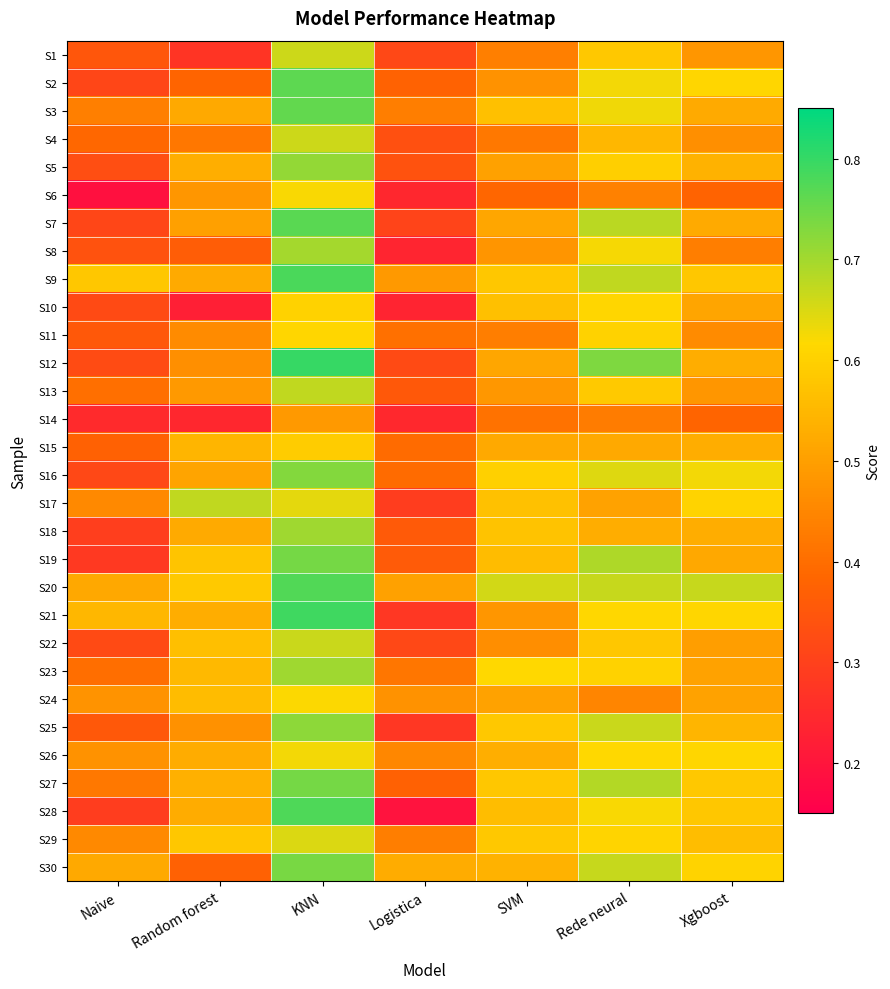

Count the number of categories in the chart.

7